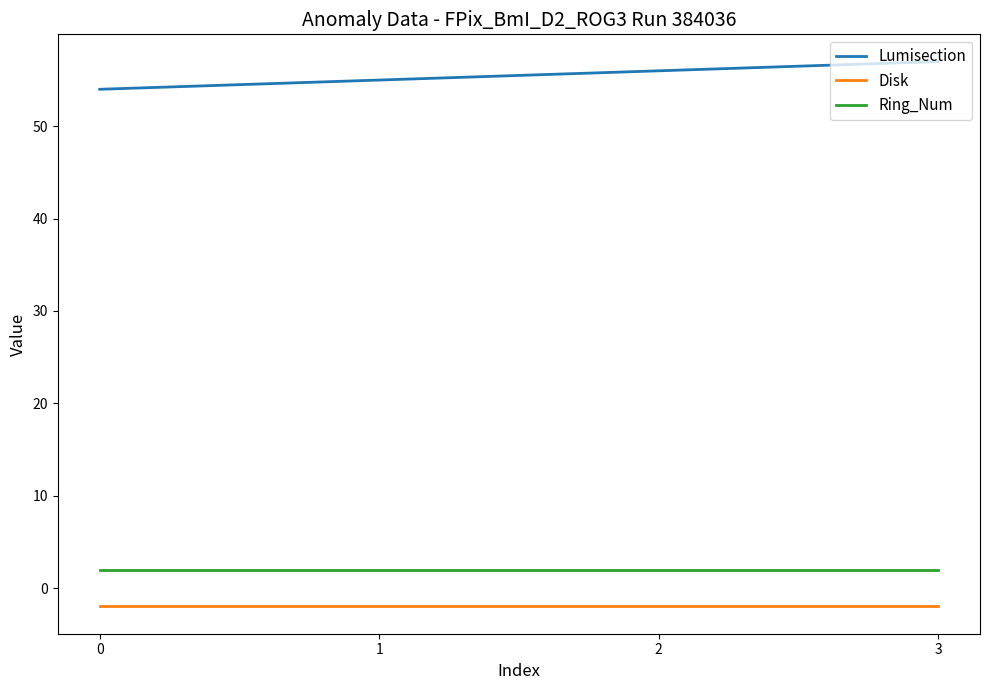

Is the value of Ring_Num at 2 greater than the value of Disk at 1?

Yes